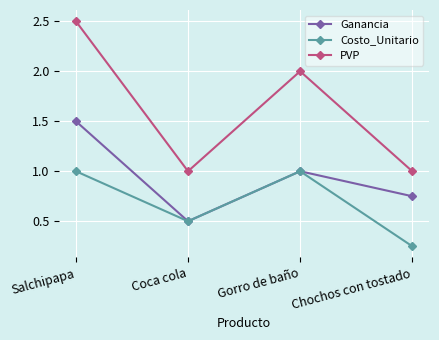

Does the chart have visible grid lines?

Yes